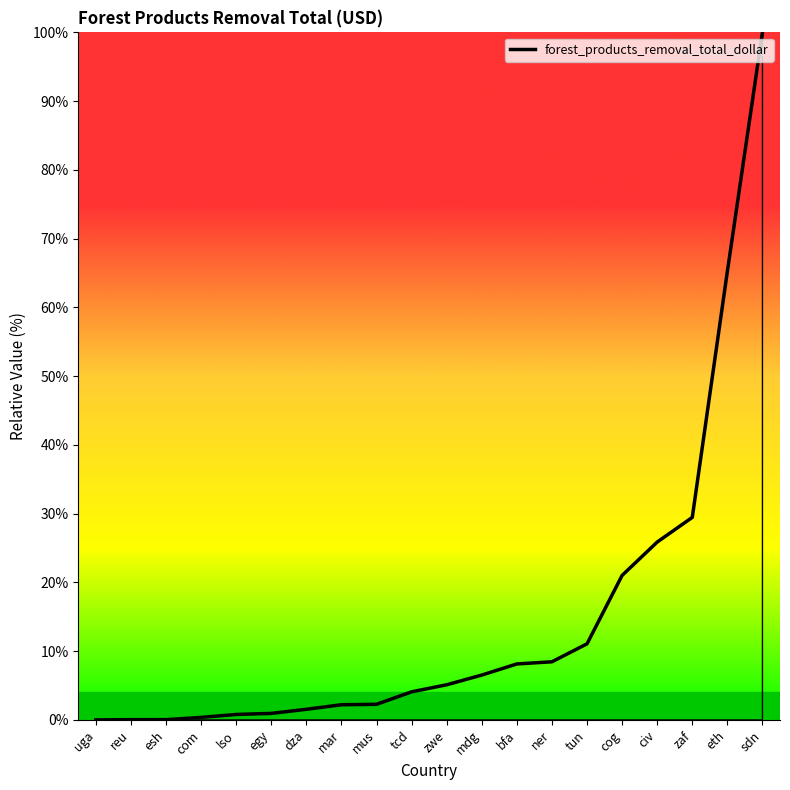

Read the value at com.

0.4